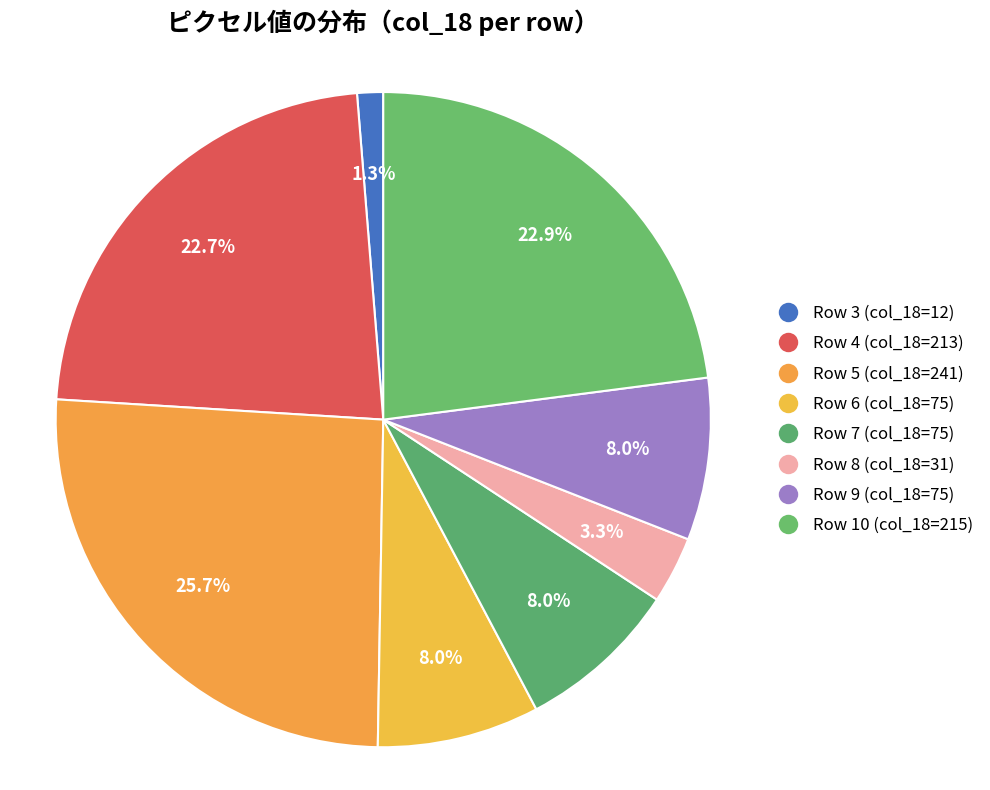

What is the largest slice in the pie chart?

Row 5